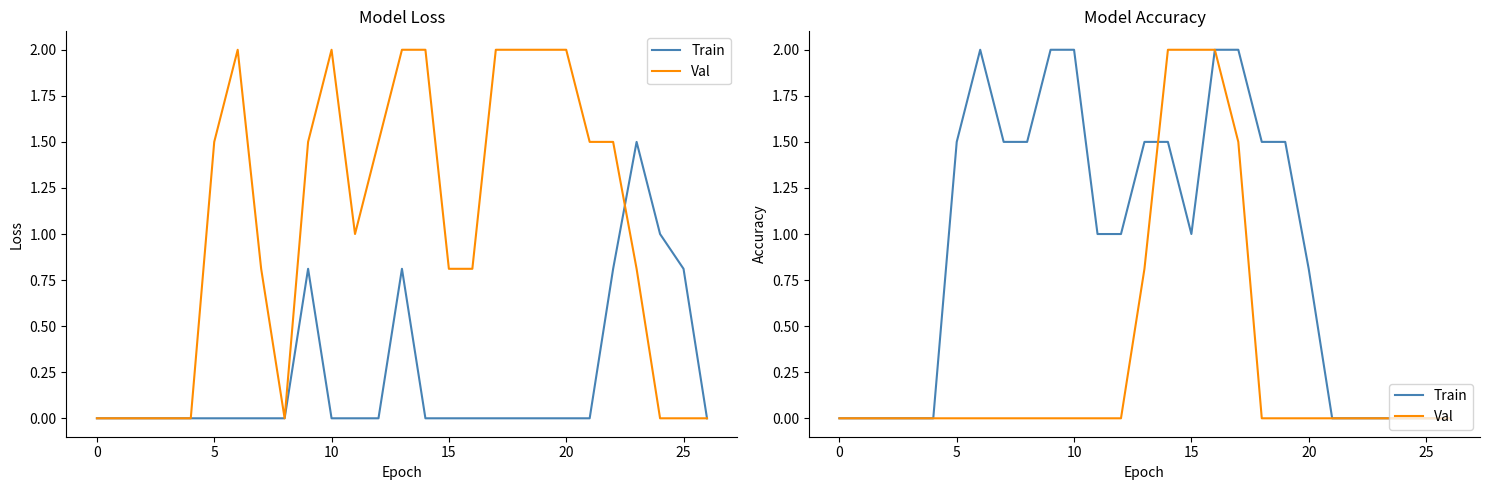

What is the value of the Val point at the 17th from the left?

2.0